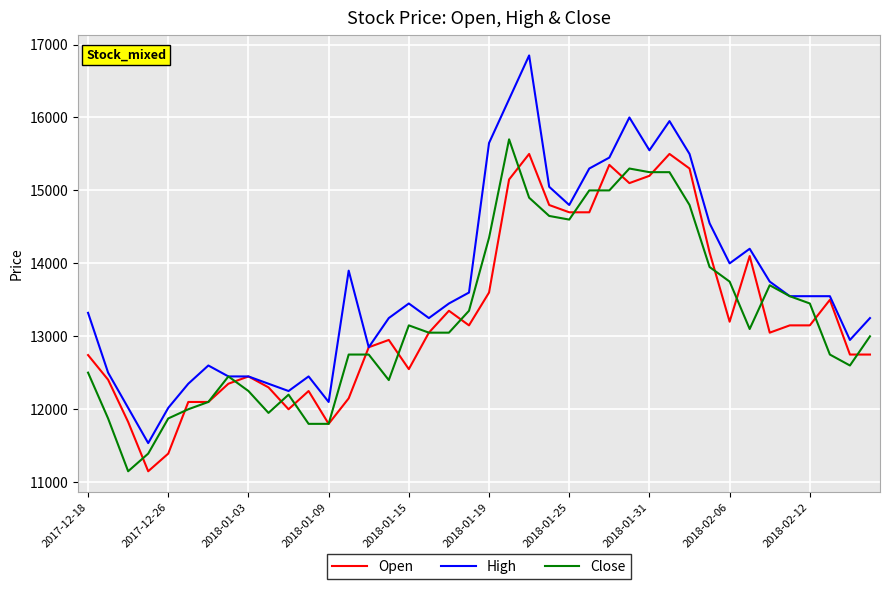

Which series has the largest range (max minus min)?

High